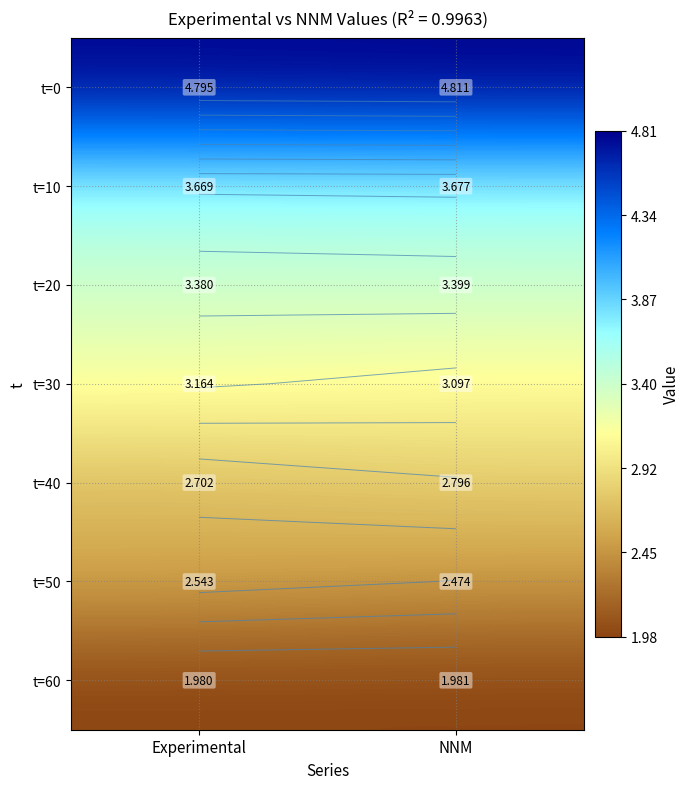

True or false: t=60 has a value of 0.7 at NNM.

False